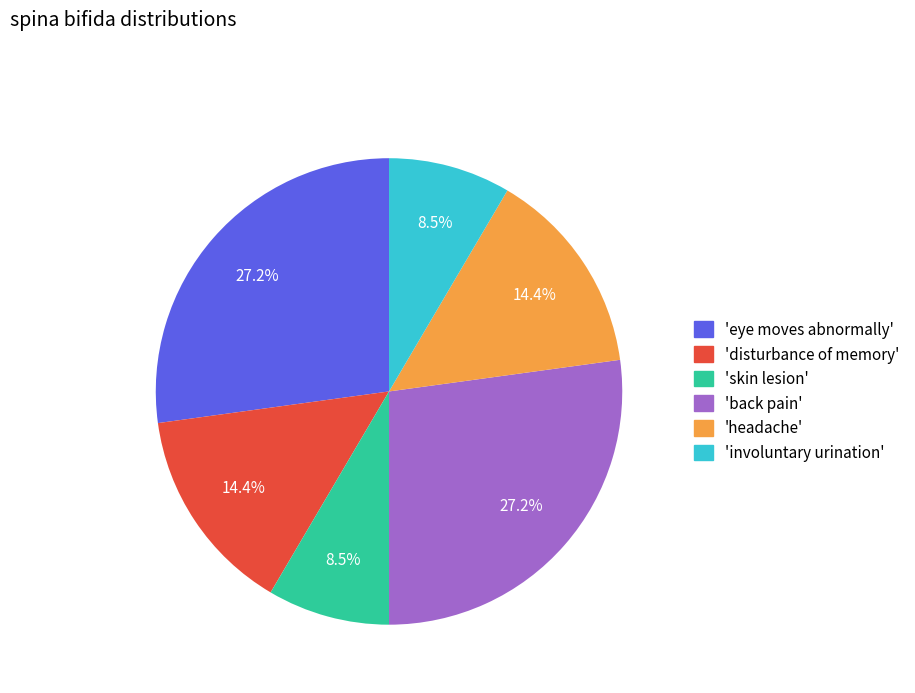

Is there a majority slice in this chart?

No